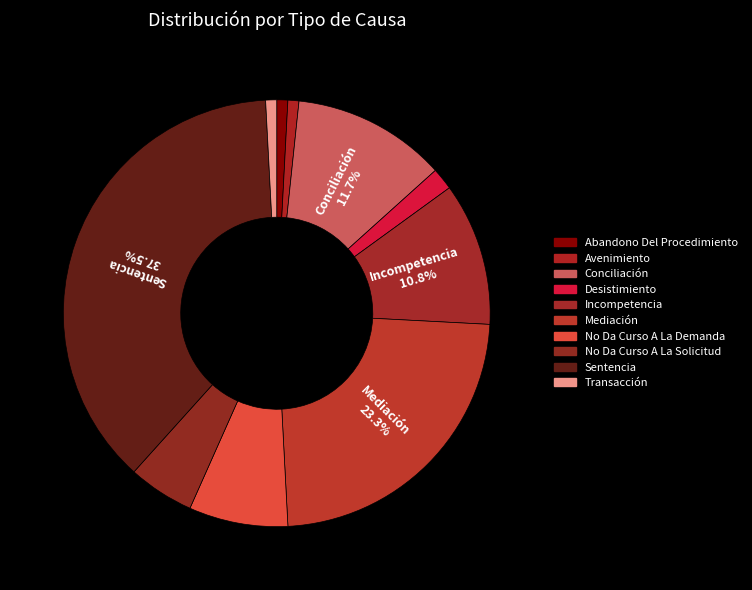

Between Transacción and Incompetencia, which is larger?

Incompetencia